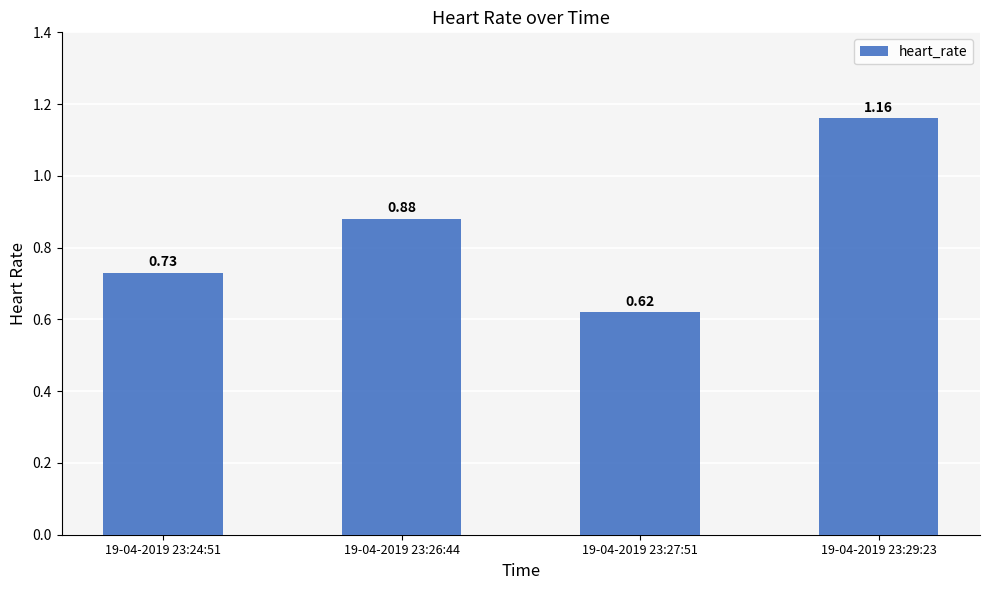

Which label corresponds to the smallest value in the chart?

19-04-2019 23:27:51